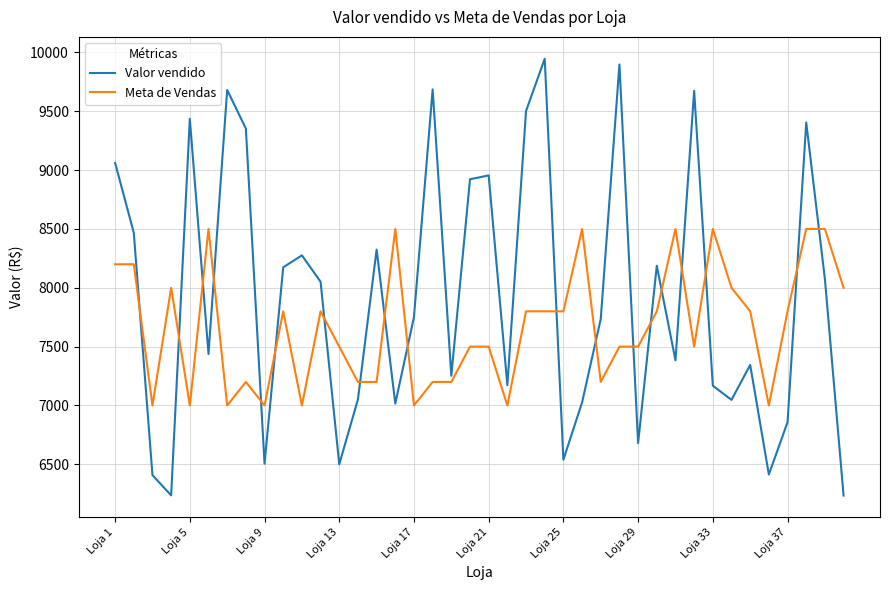

List the series in order of their overall mean, highest first.

Valor vendido, Meta de Vendas